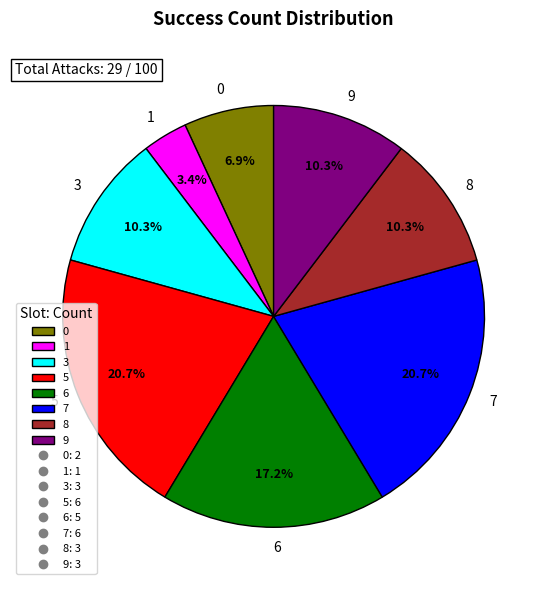

Combined, do 5 and 7 account for over 50%?

No